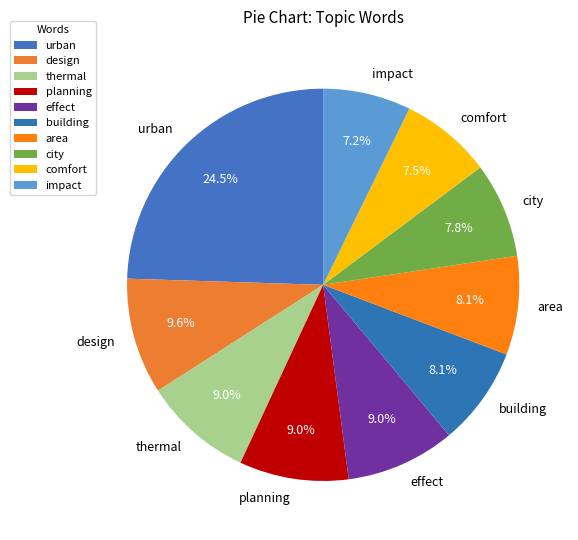

Between comfort and design, which is larger?

design